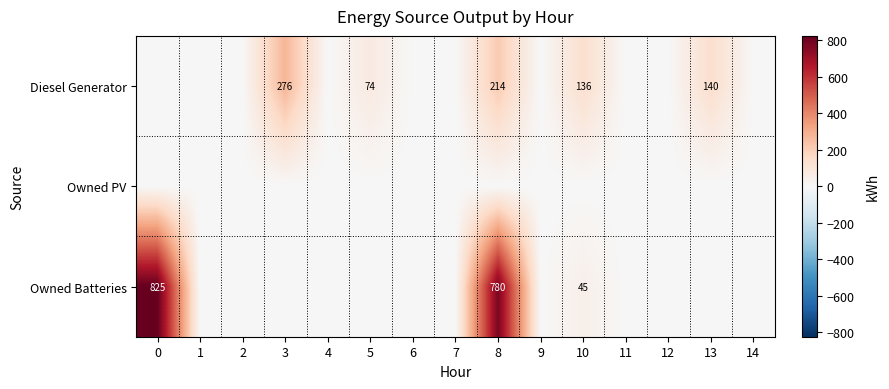

True or false: Diesel Generator has a value of 214 at 8.

True